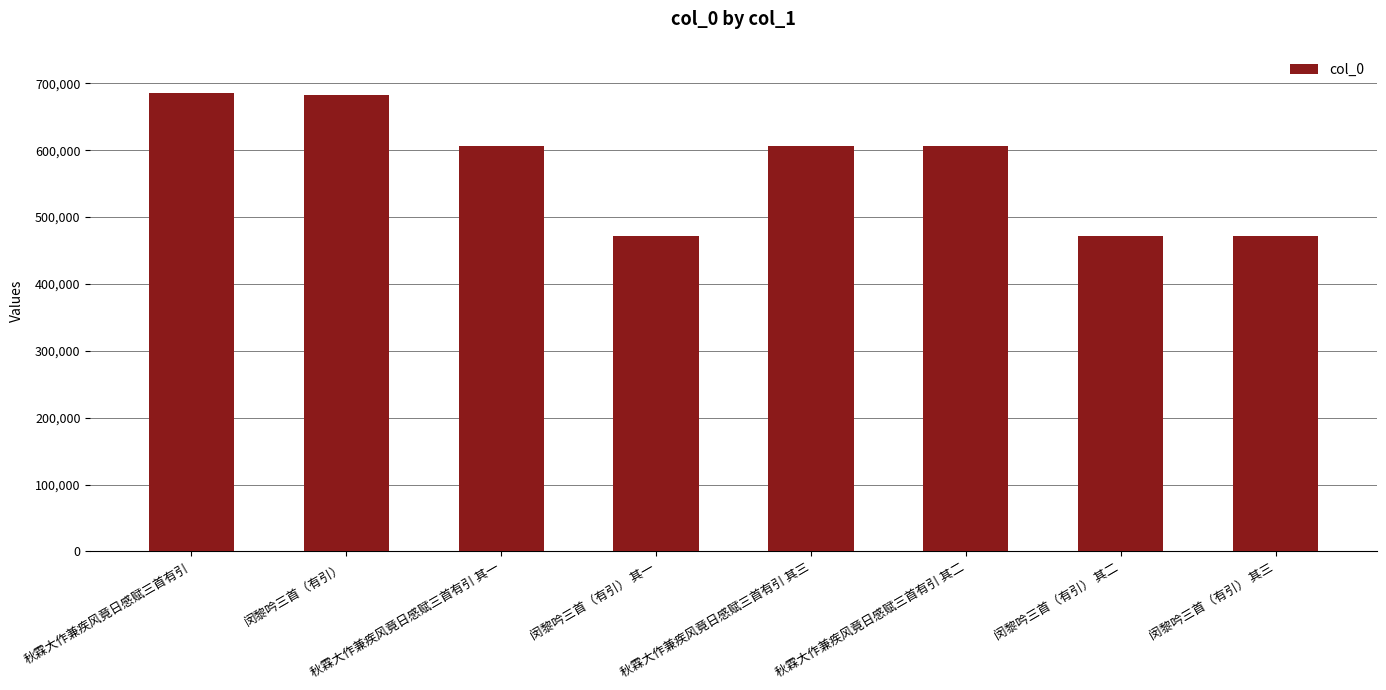

What is the average value?

575301